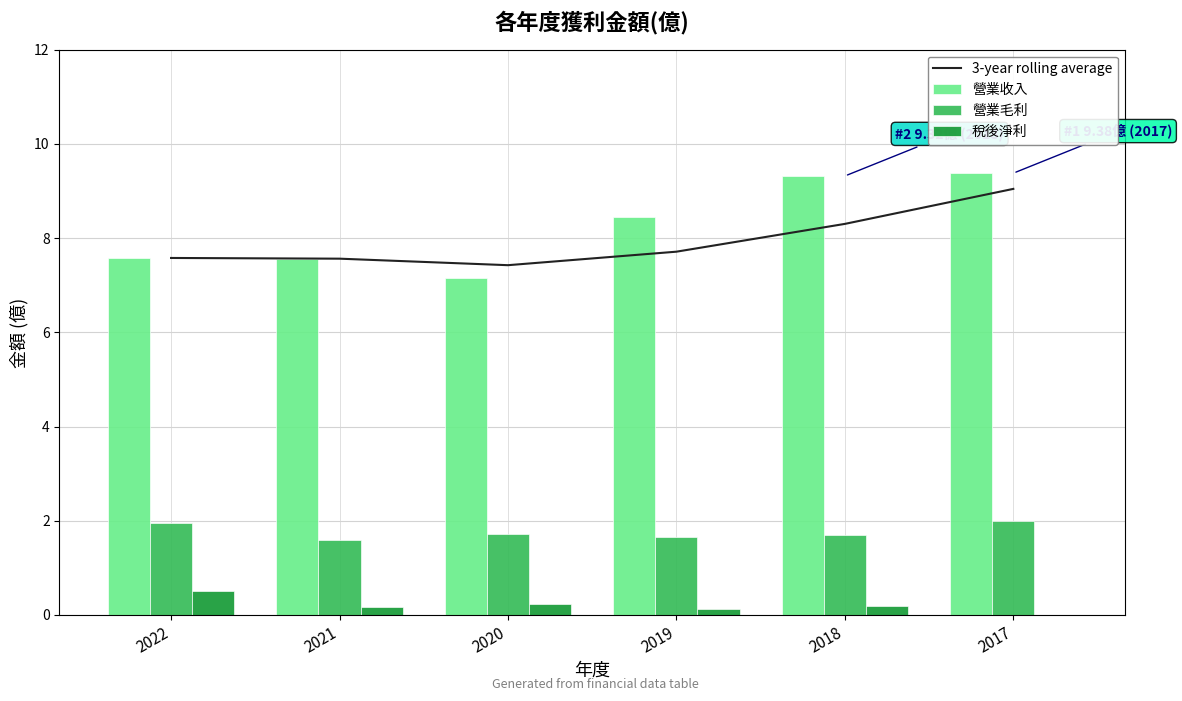

Which series changed the most between 2019 and 2017?

3-year rolling average